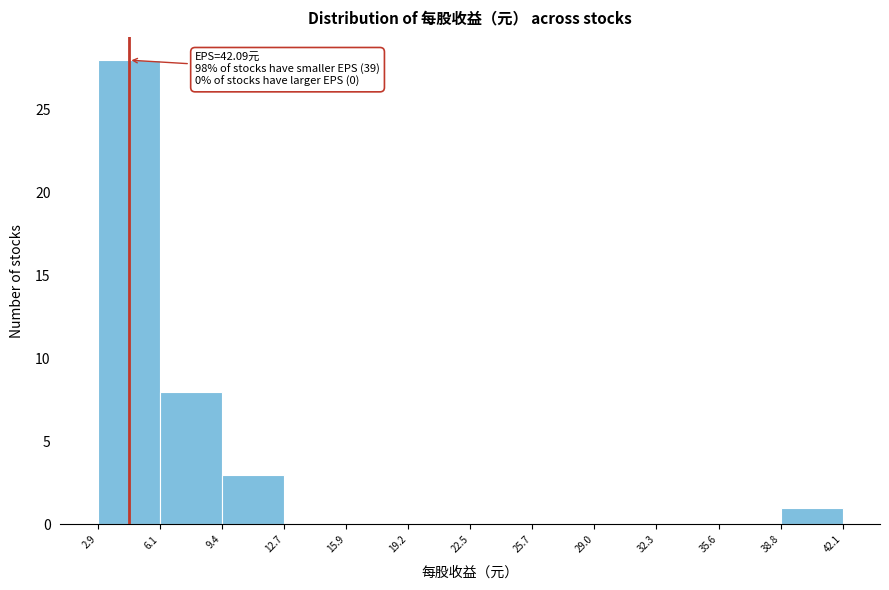

Over which range of the x-axis is the bar tallest?

2.9 to 6.1